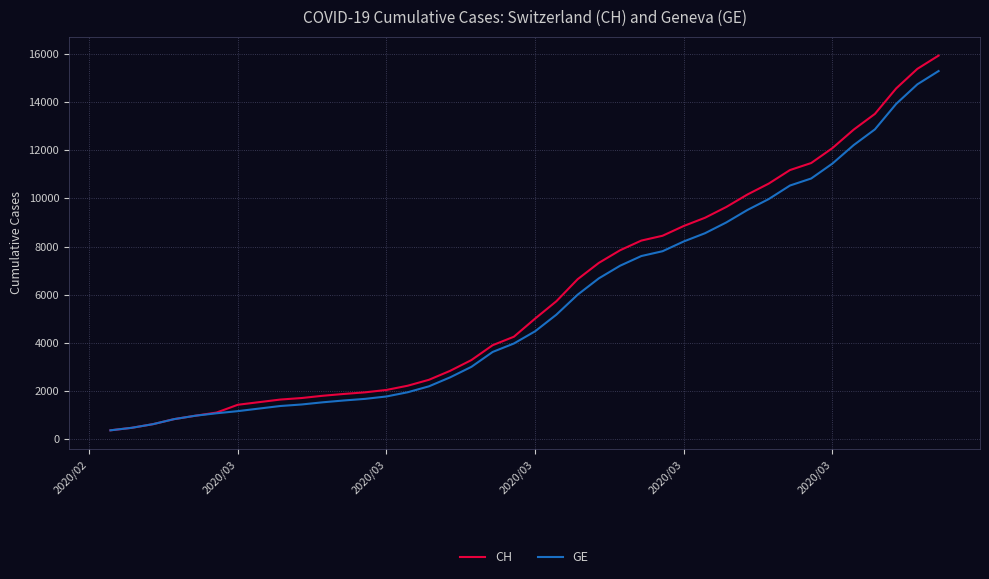

What is the average value of the CH series?

6053